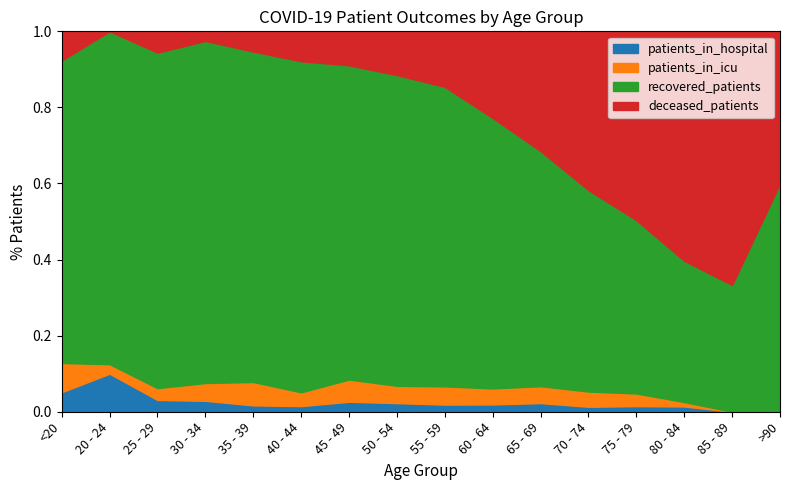

What is the total value across all series at 50 - 54?

1.0